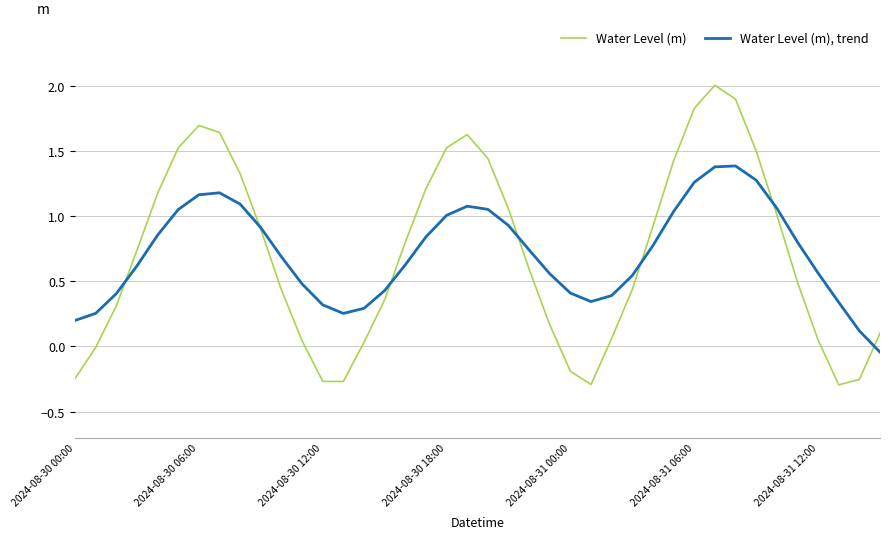

What is the greatest value displayed?

2.0